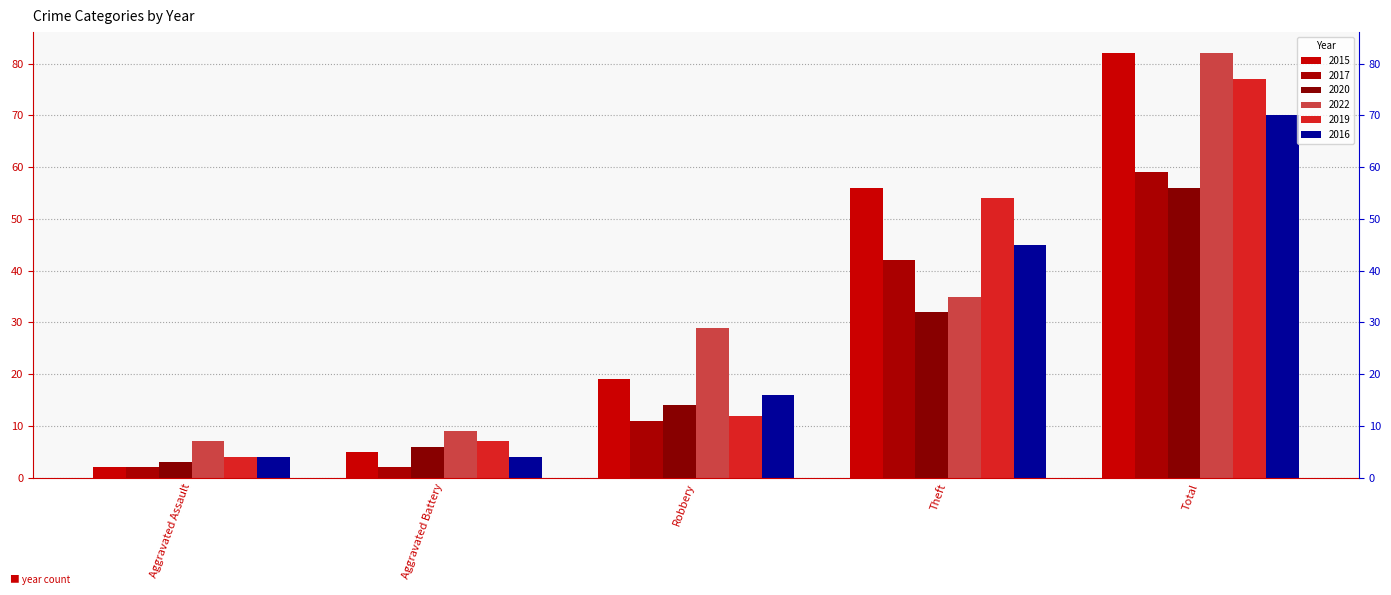

Where does the 2017 series first go above 11?

Theft